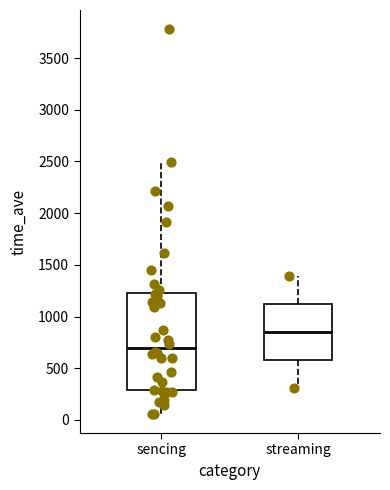

Which box has the highest median line?

streaming